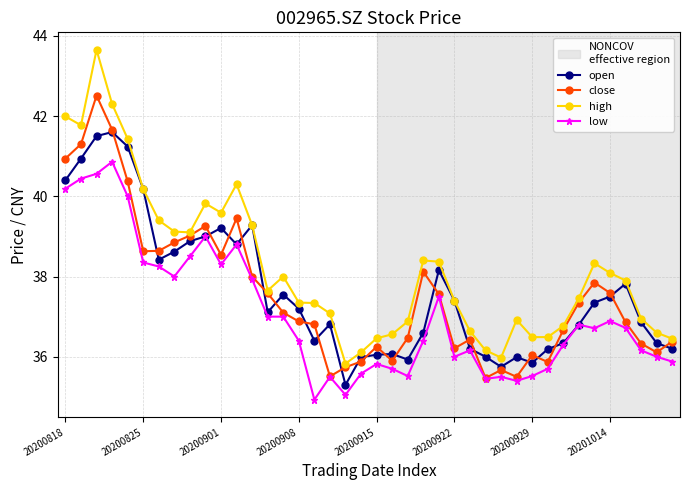

True or false: low and high intersect in this chart.

False